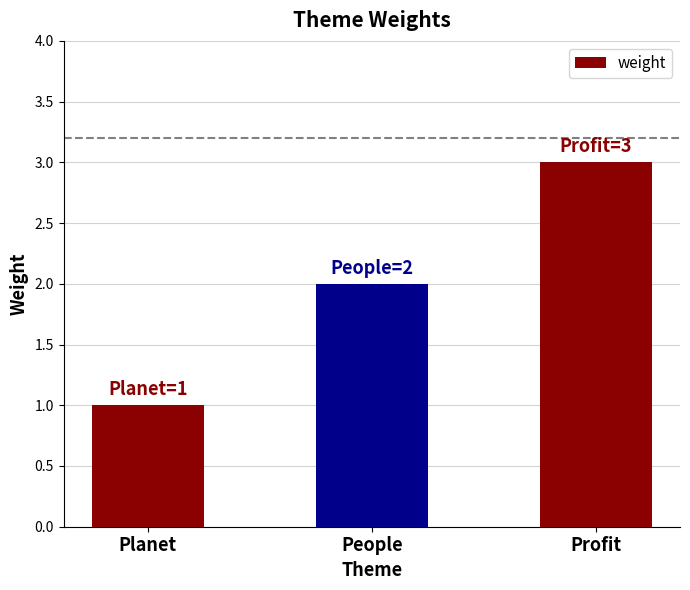

How many bars are there in total?

3